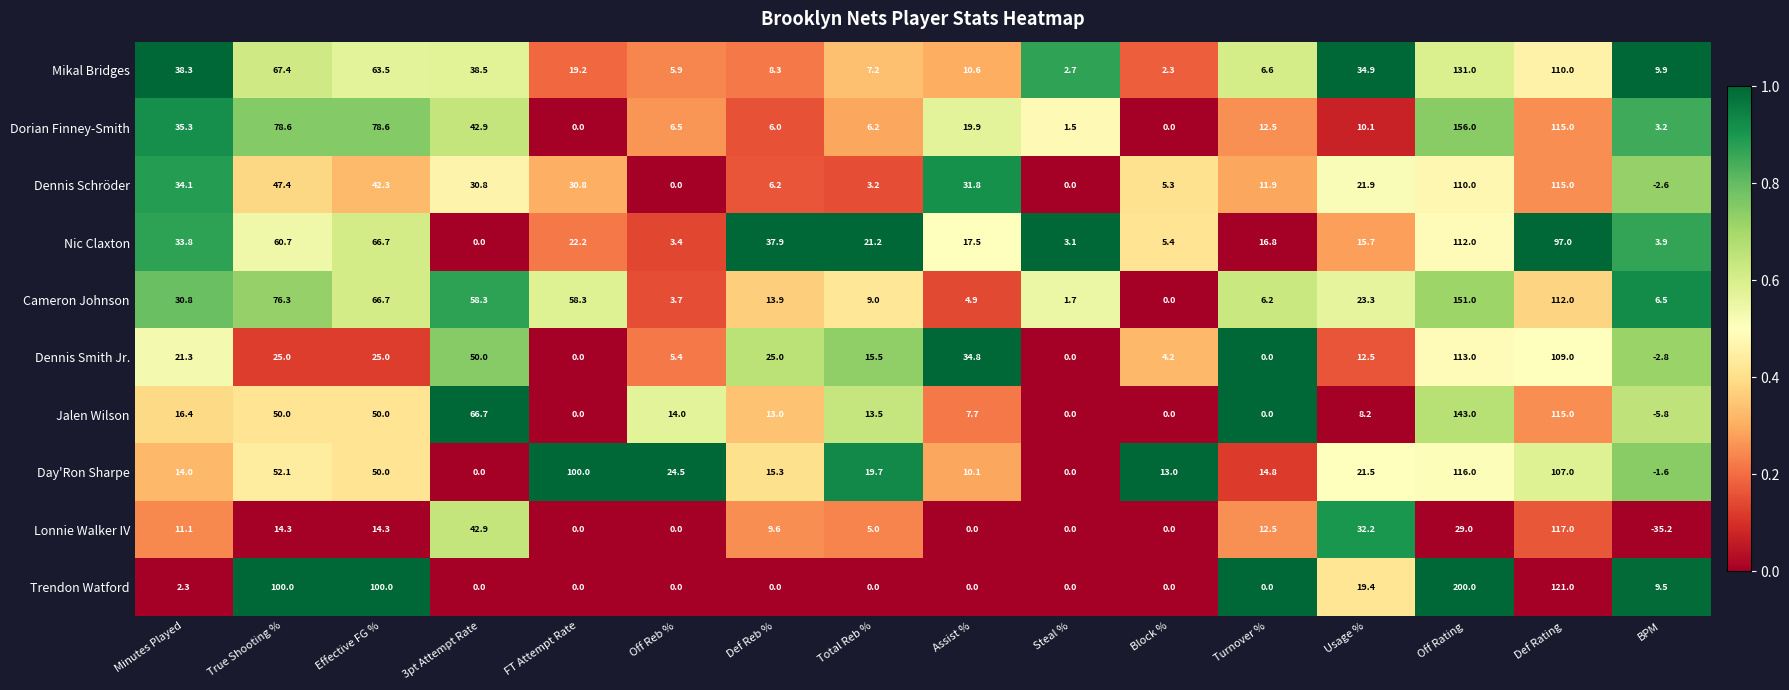

Between Assist % and Block %, which series saw the biggest shift?

Dennis Smith Jr.